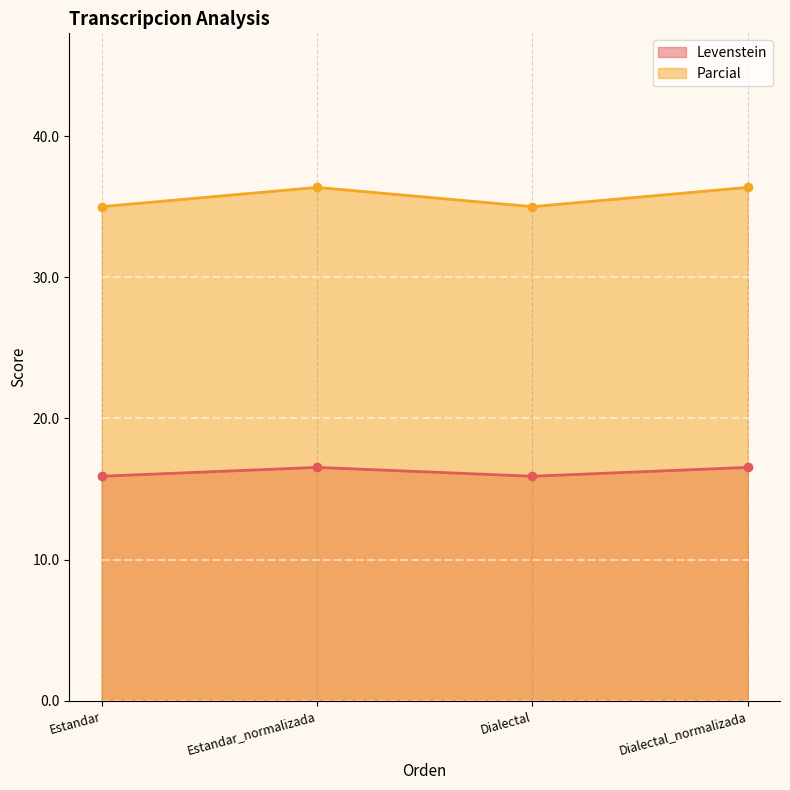

Rank the categories by Parcial value from highest to lowest.

Estandar_normalizada, Dialectal_normalizada, Estandar, Dialectal